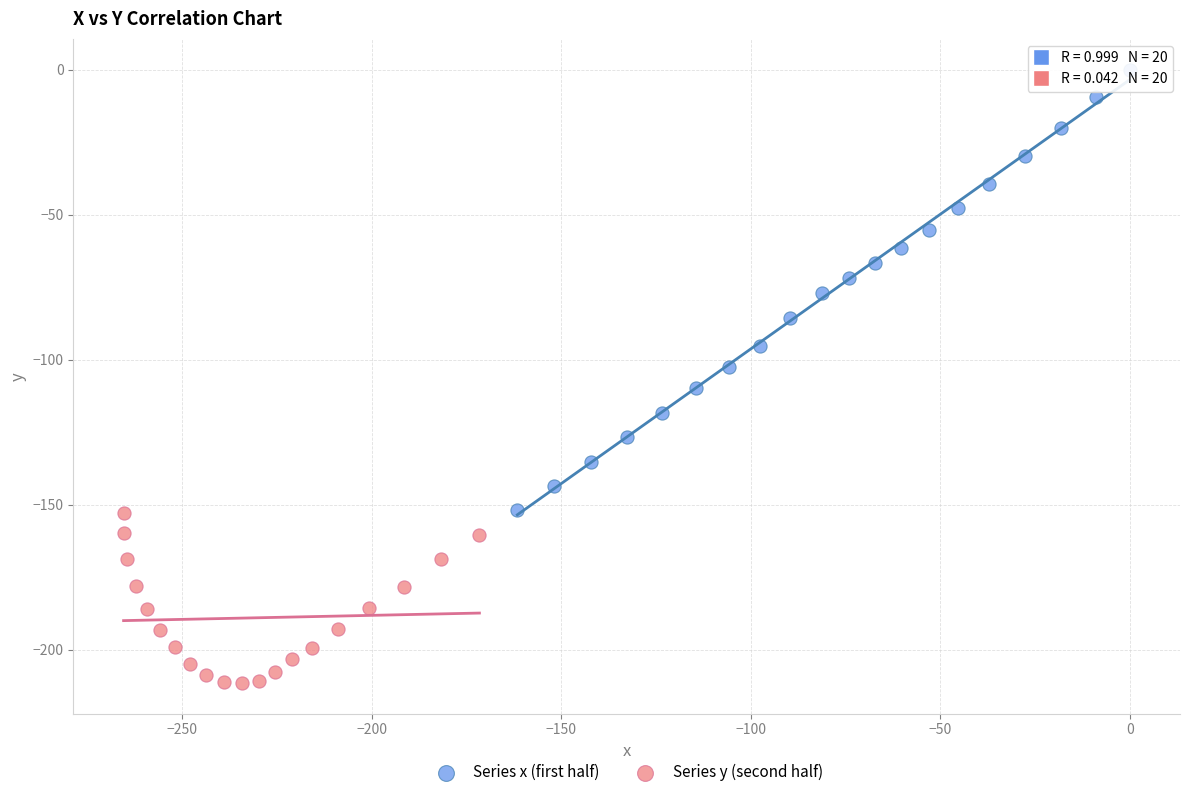

Which series contains the highest Y value?

Series x (first half)